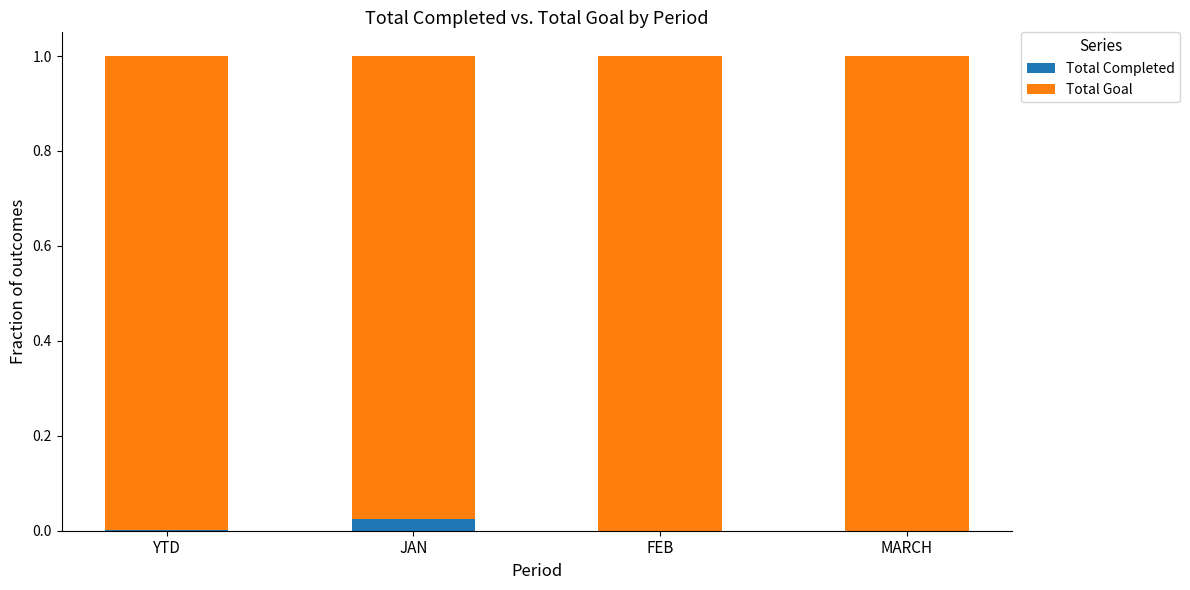

The Total Completed series shows 0.0 at FEB. True or false?

True